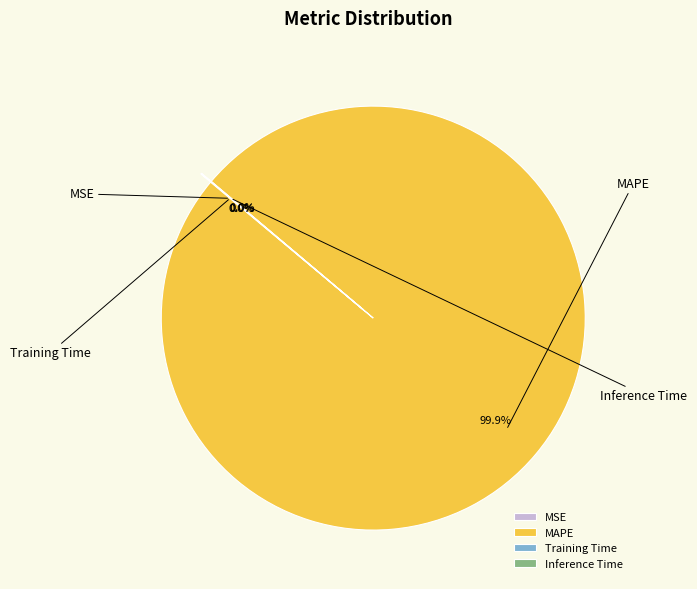

What is the smallest slice in the pie chart?

Inference Time